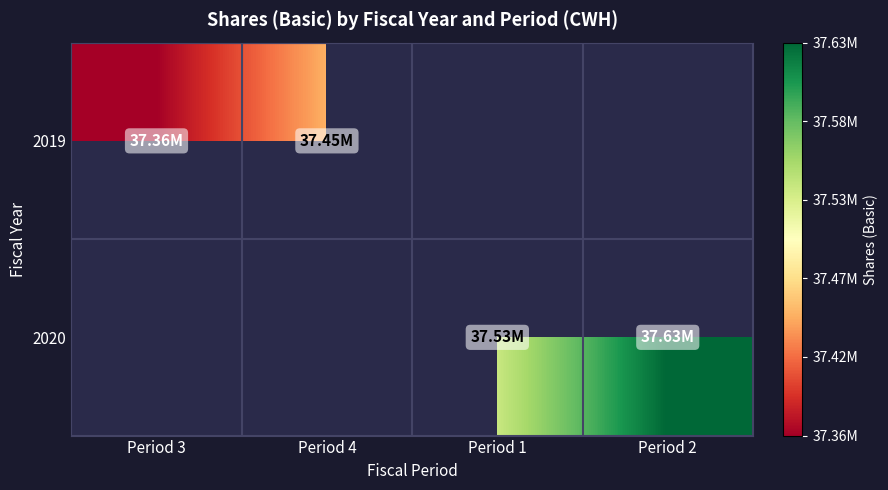

Is it true that 2019 equals 37361000.0 at Period 3?

True